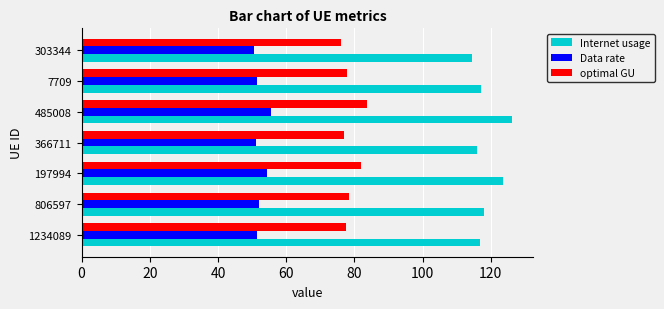

True or false: Internet usage has a value of 118.0 at 806597.

True